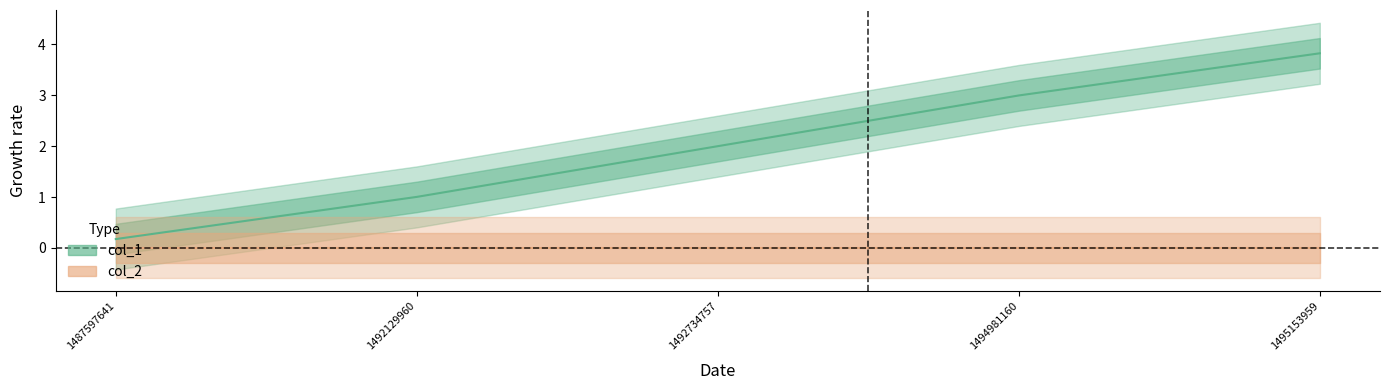

What is the greatest value displayed?

3.8